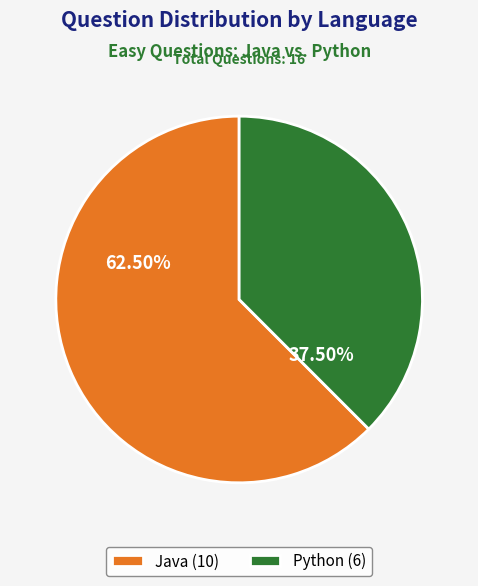

Is Java (10) the majority of the pie?

Yes